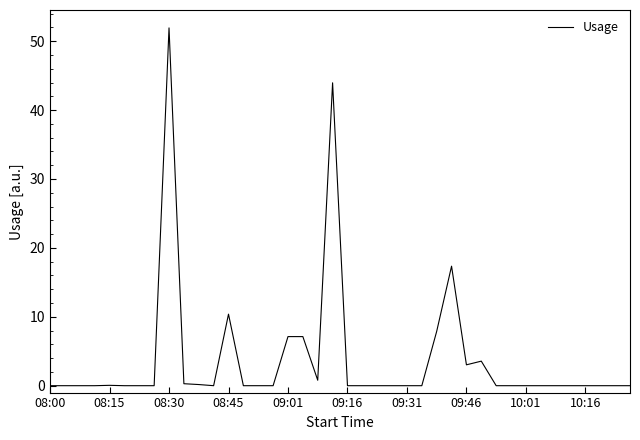

What is the maximum value shown in the chart?

51.9